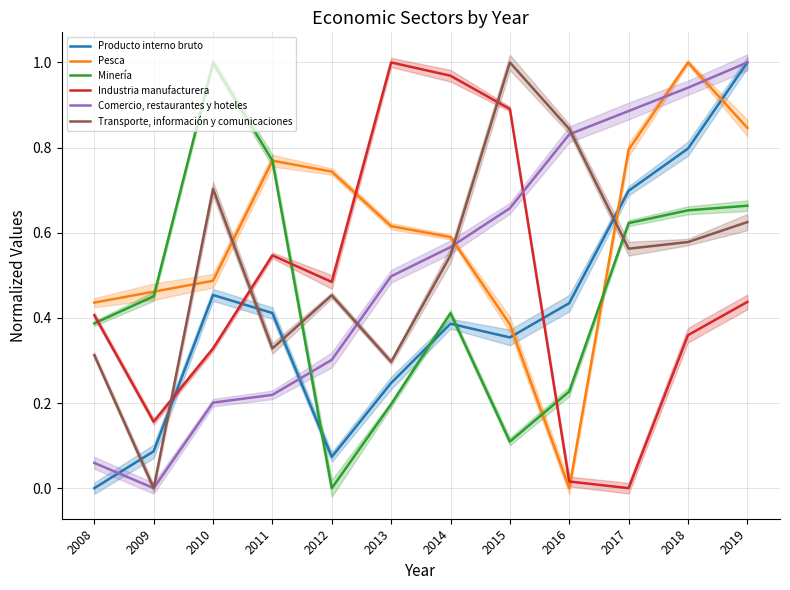

What are all the series names shown in the legend?

Producto interno bruto, Pesca, Minería, Industria manufacturera, Comercio, restaurantes y hoteles, Transporte, información y comunicaciones